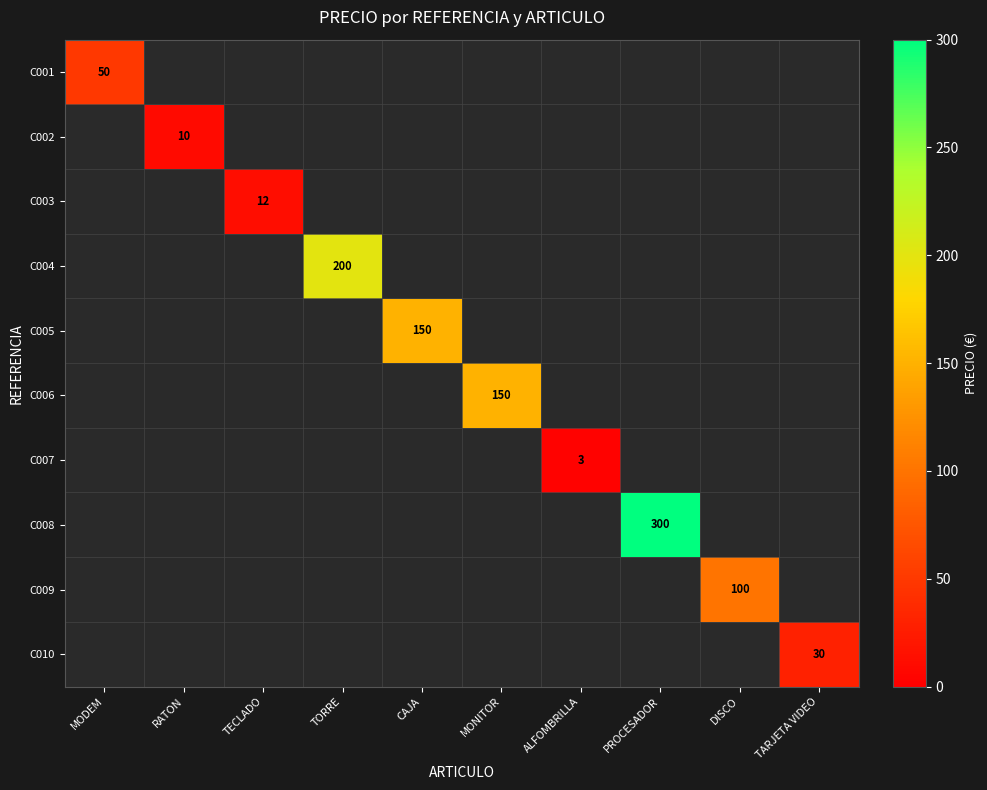

True or false: C007 has a value of 4.3 at ALFOMBRILLA.

False